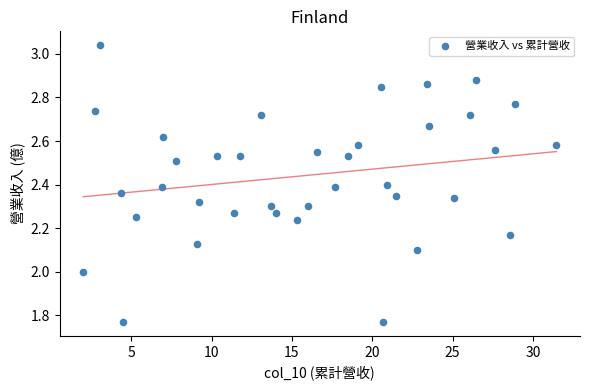

What is the range of X values (max minus min)?

29.5